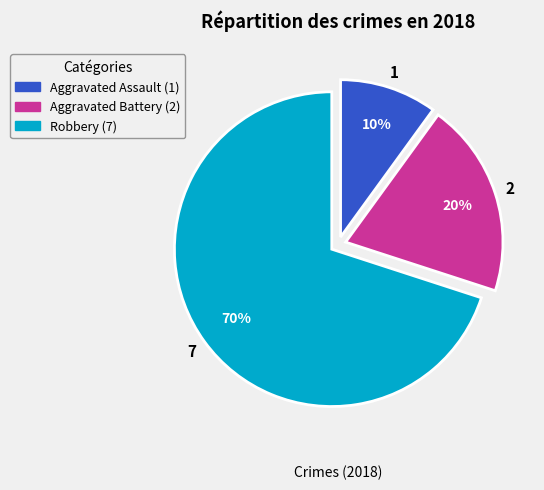

What is the majority slice?

Robbery